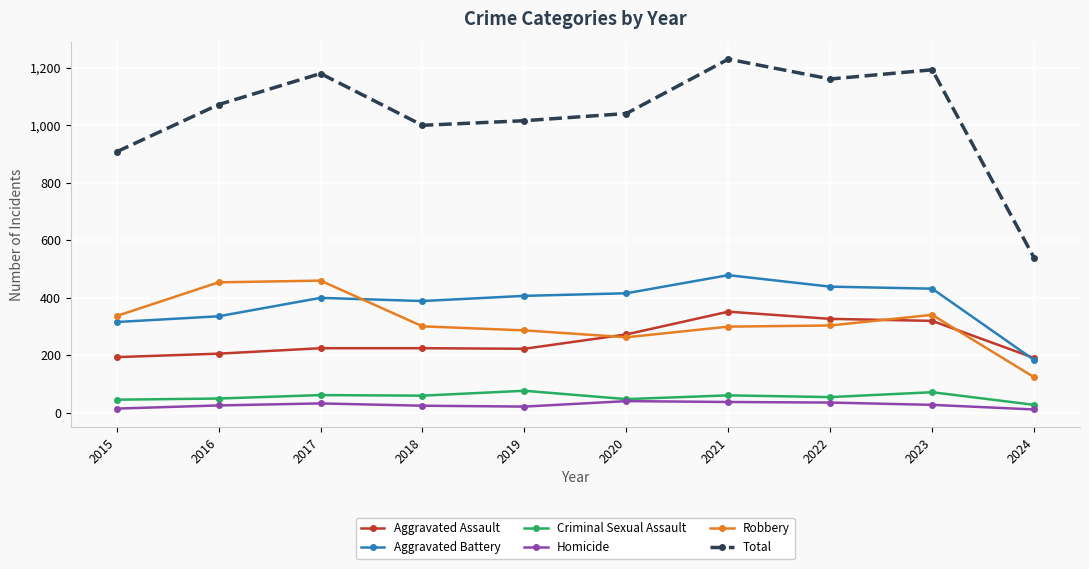

What is the total value across all series at 2024?

1078